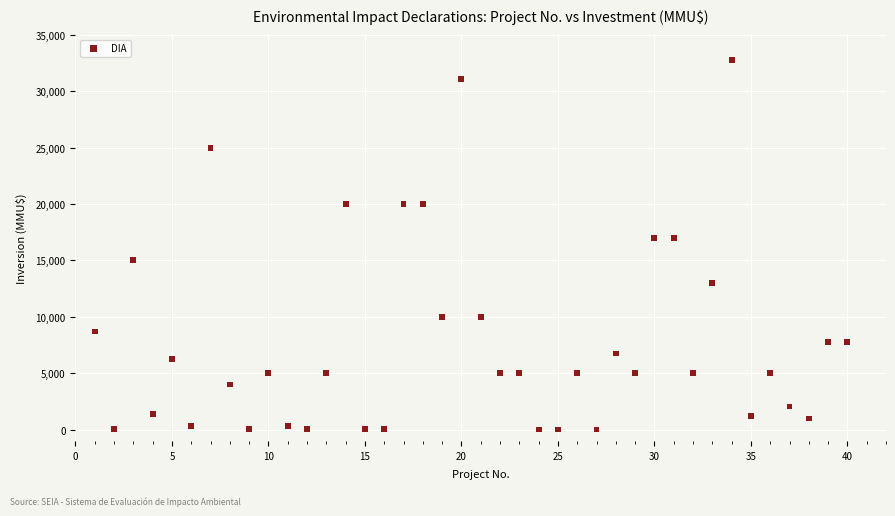

What is the range of X values (max minus min)?

39